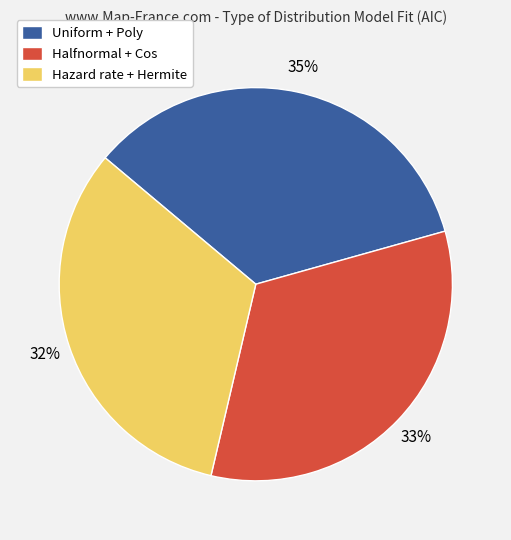

Which slice is the smallest?

Hazard rate + Hermite